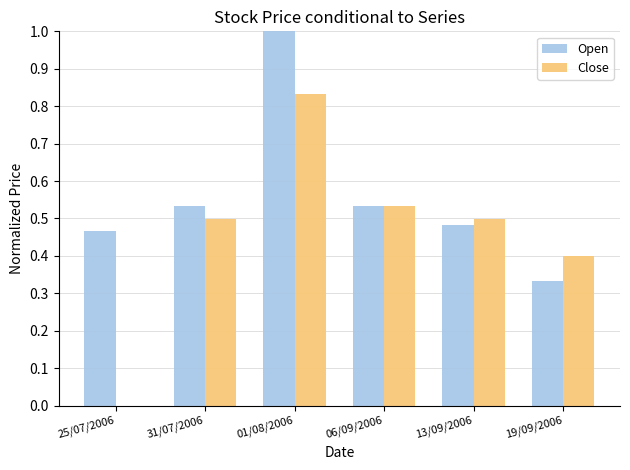

True or false: Close has a value of 0.4 at 19/09/2006.

True